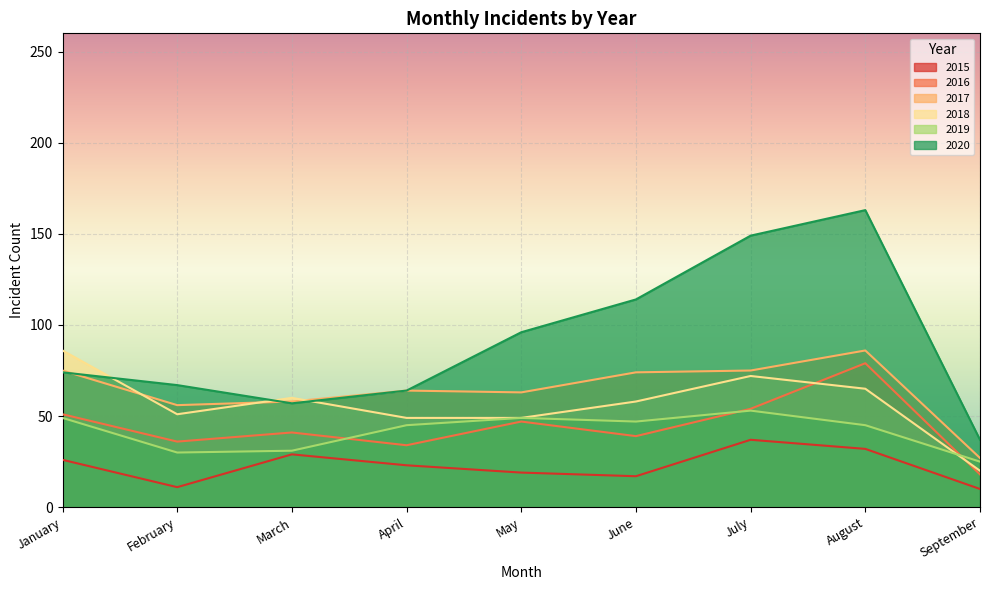

What is the spread (max minus min) of values at February?

56